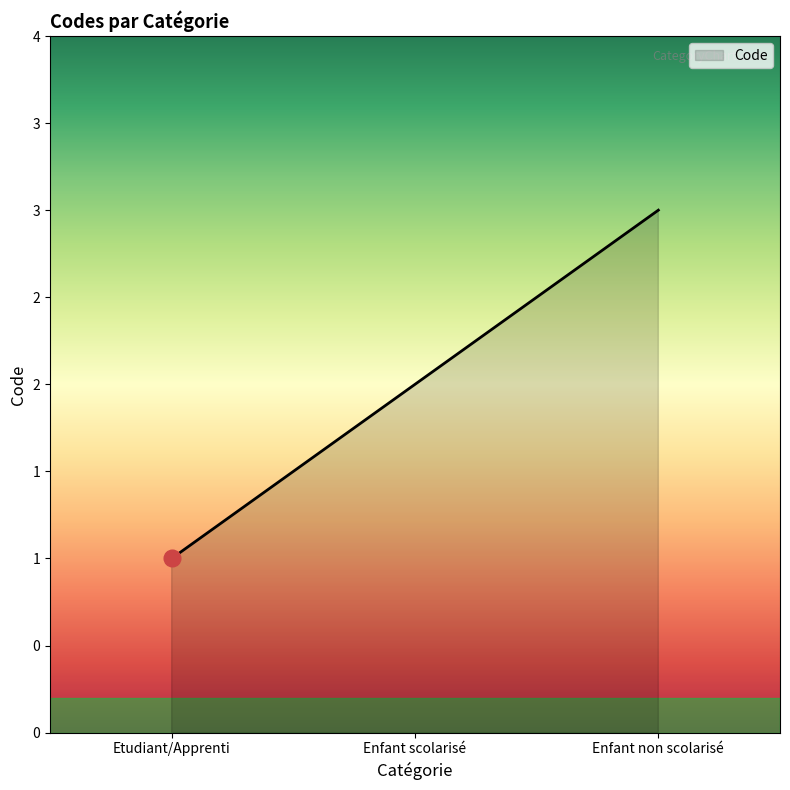

What position from the right is Enfant scolarisé?

2